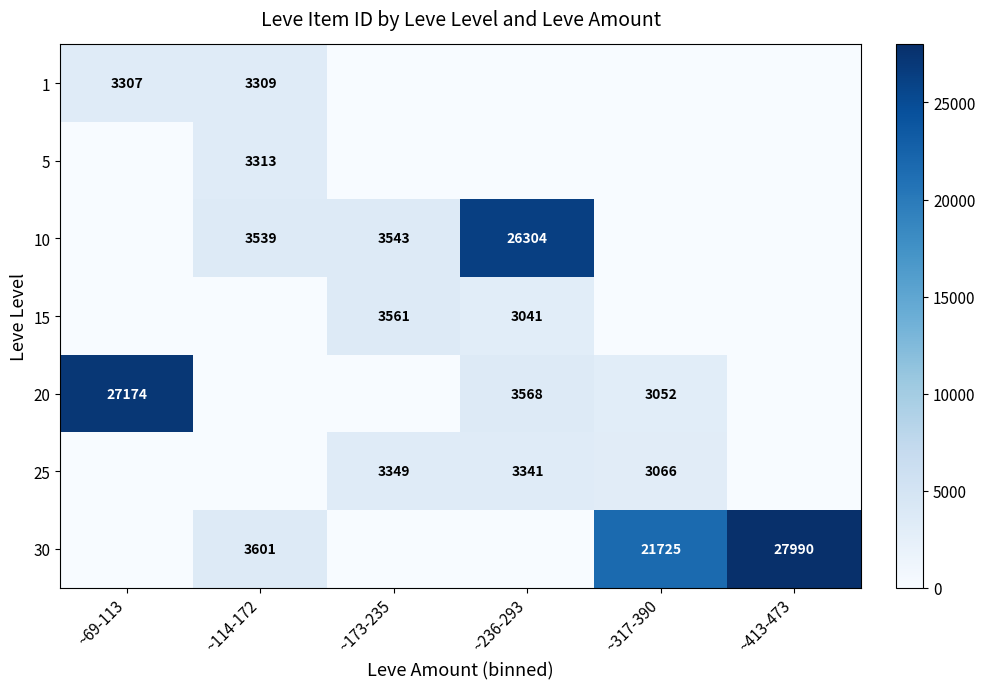

Is it true that 30 equals 15019 at ~317-390?

False